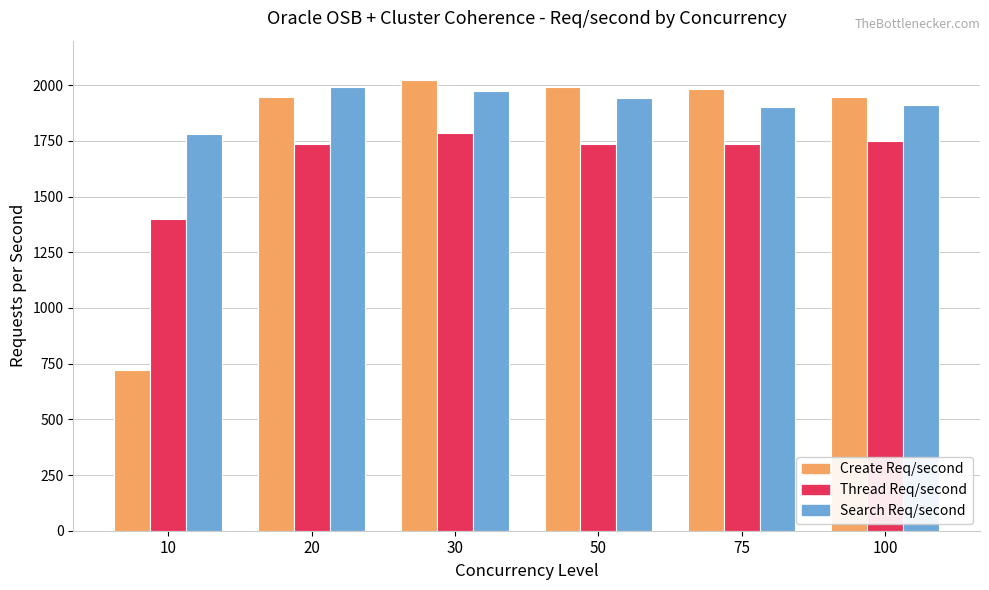

True or false: Thread Req/second has a value of 2493.0 at 10.

False